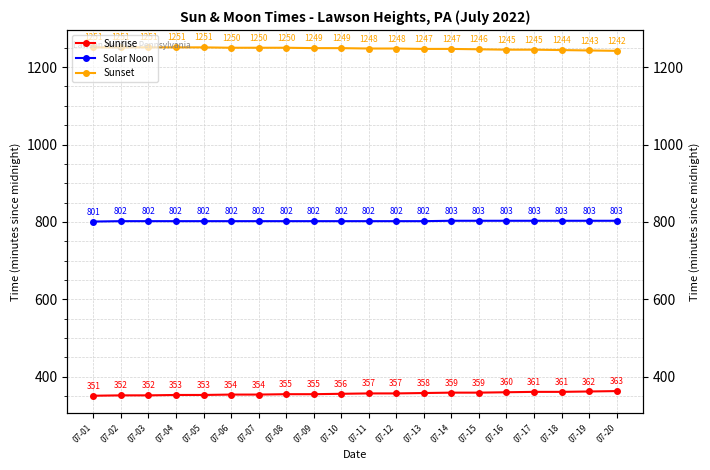

Rank the series at 07-13 from lowest to highest value.

Sunrise, Solar Noon, Sunset